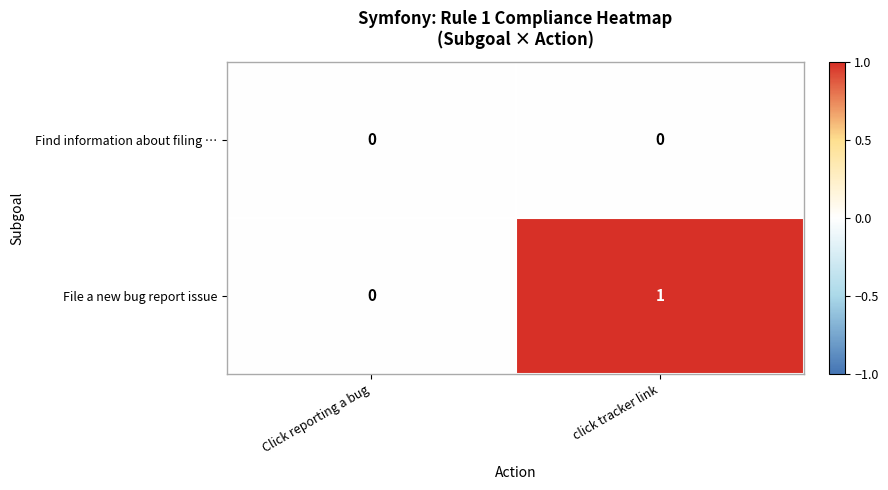

Is the value of Find information about filing … at click tracker link greater than the value of File a new bug report issue at click tracker link?

No